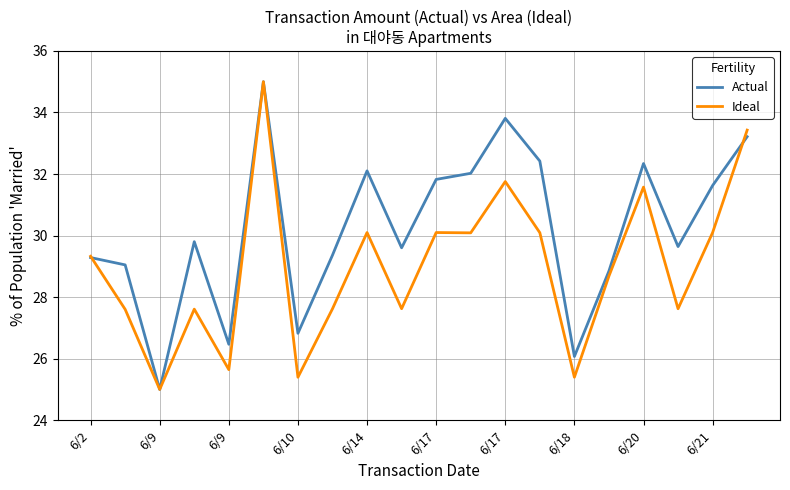

Does the chart have visible grid lines?

Yes